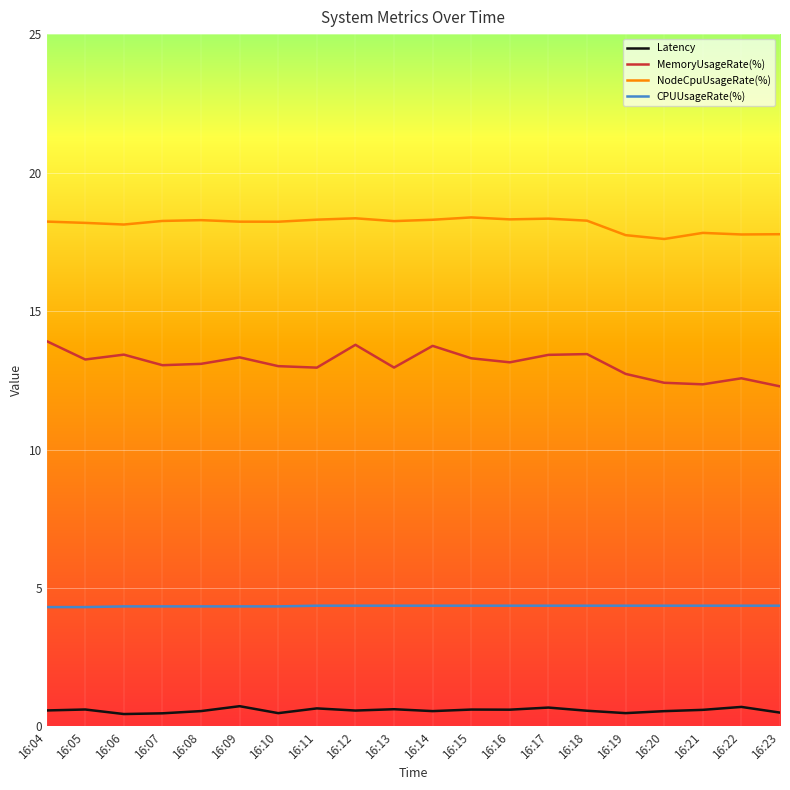

At how many categories does at least one series exceed 7?

20